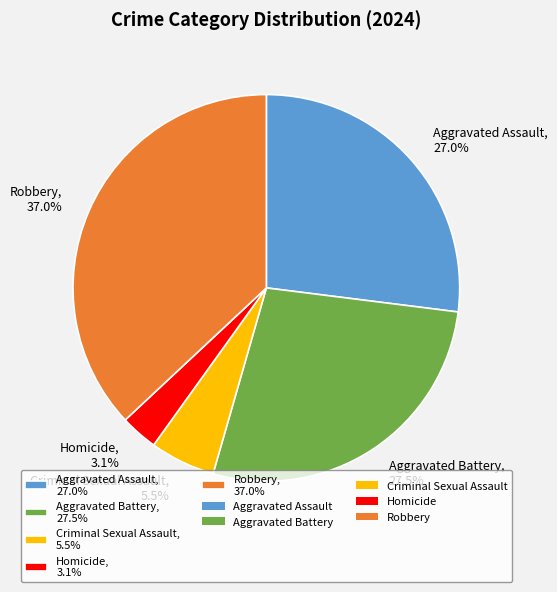

How much of the chart is everything except Criminal Sexual Assault, 5.5%?

94.5%